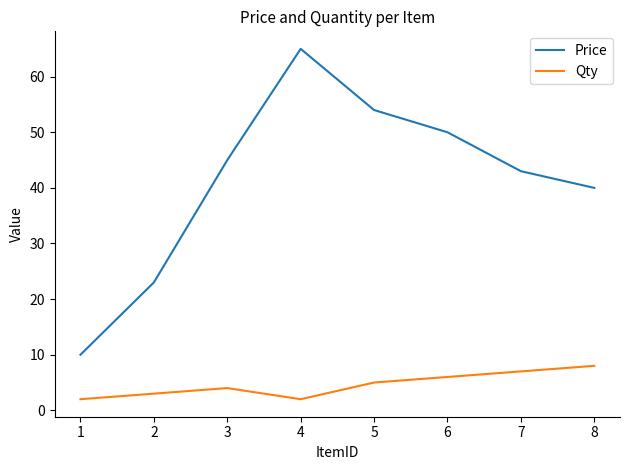

Is the value of Qty at 7 greater than the value of Price at 2?

No